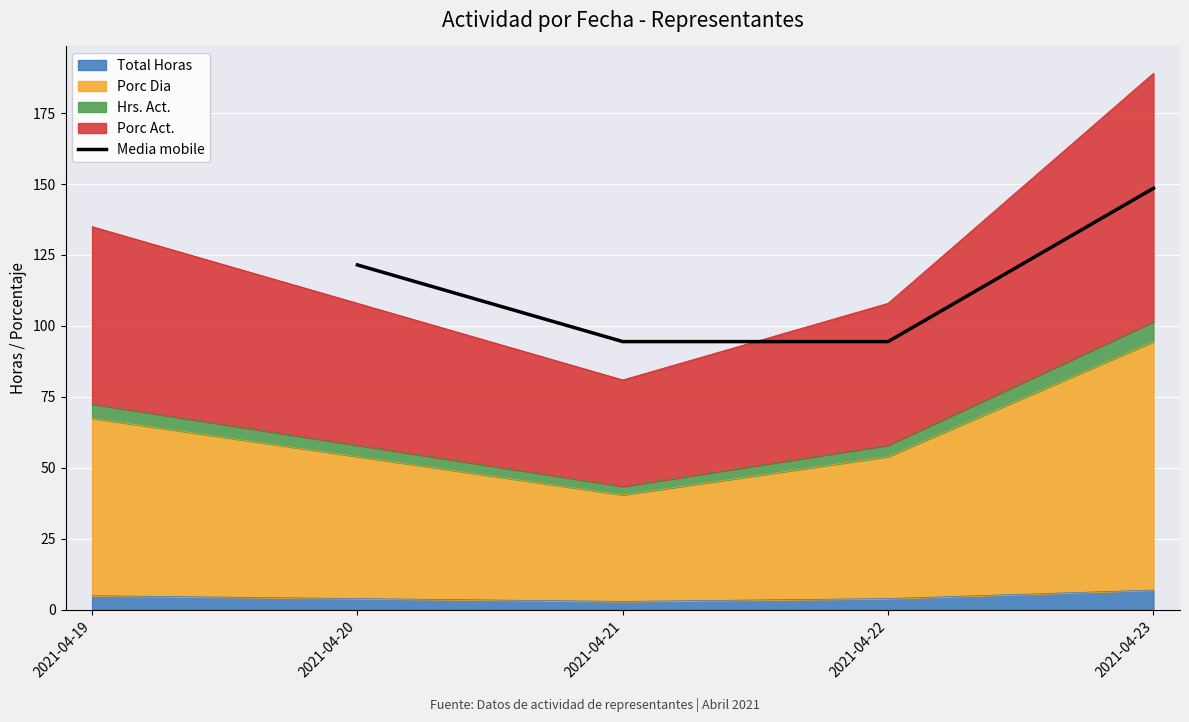

How many values are below 121?

2